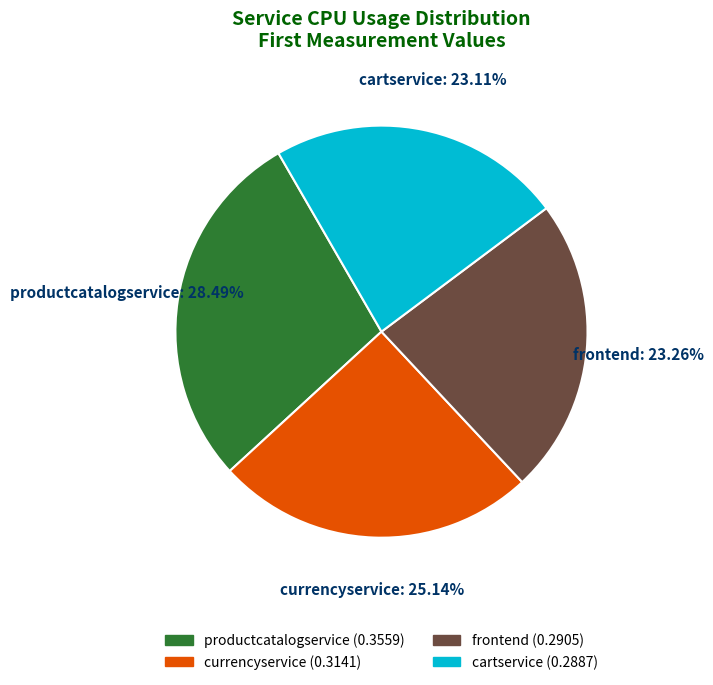

To the nearest percent, what is the average slice percentage?

25%